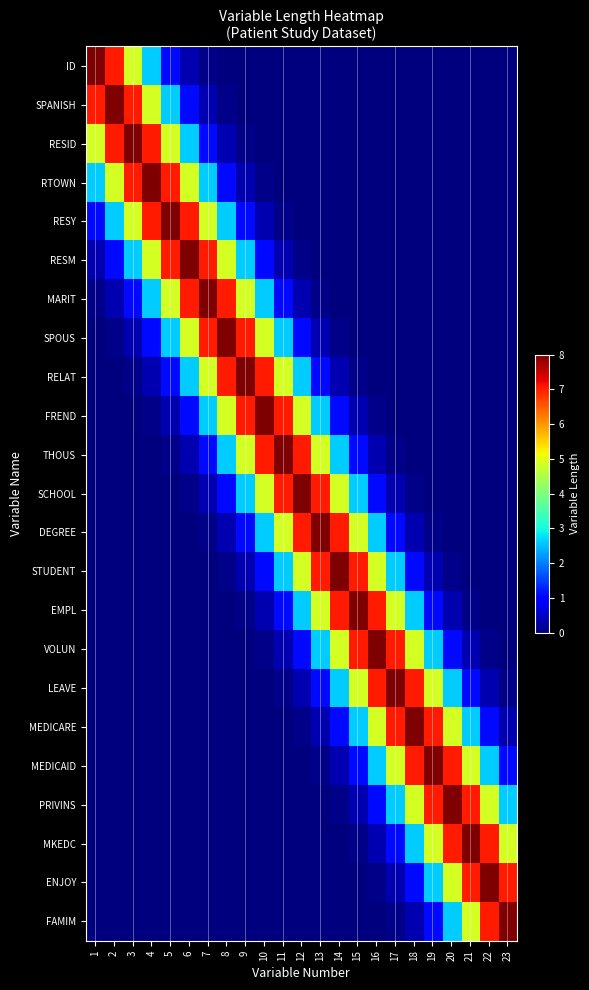

At which category is the sum across all series the highest?

12